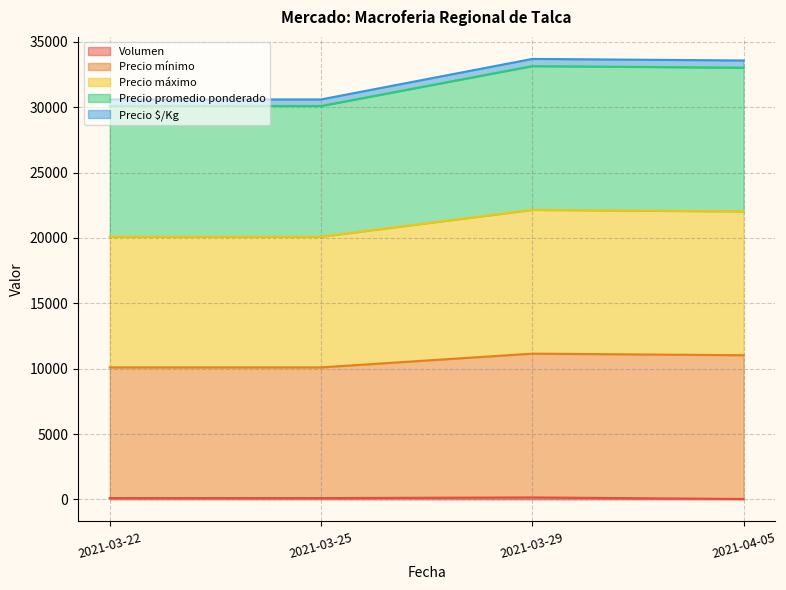

Which label corresponds to the largest value in the chart?

2021-03-29